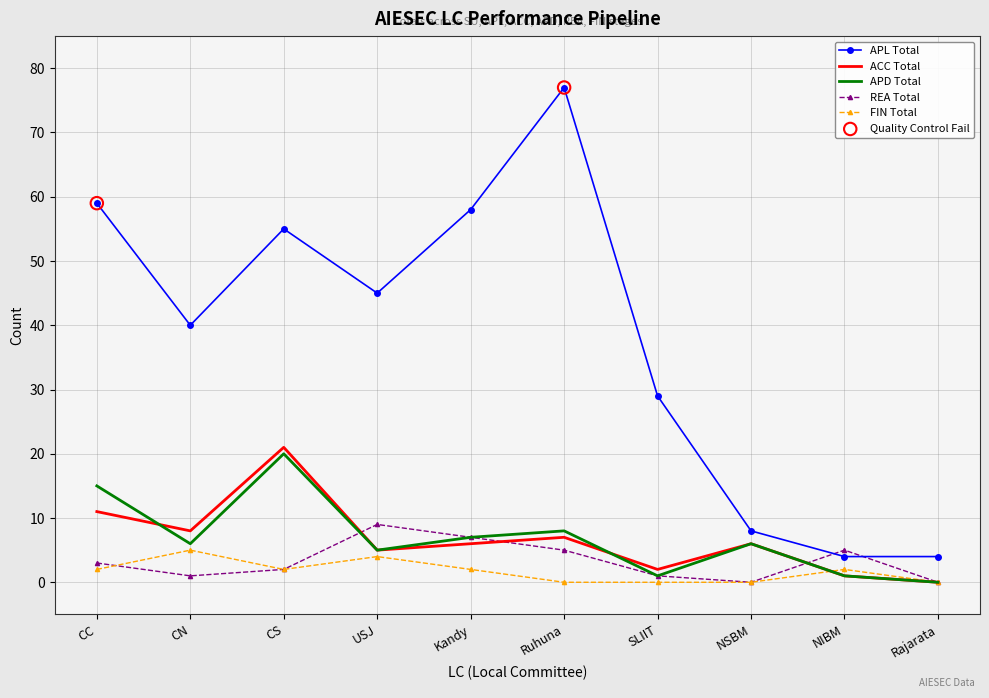

Which series has the largest total across all categories?

APL Total